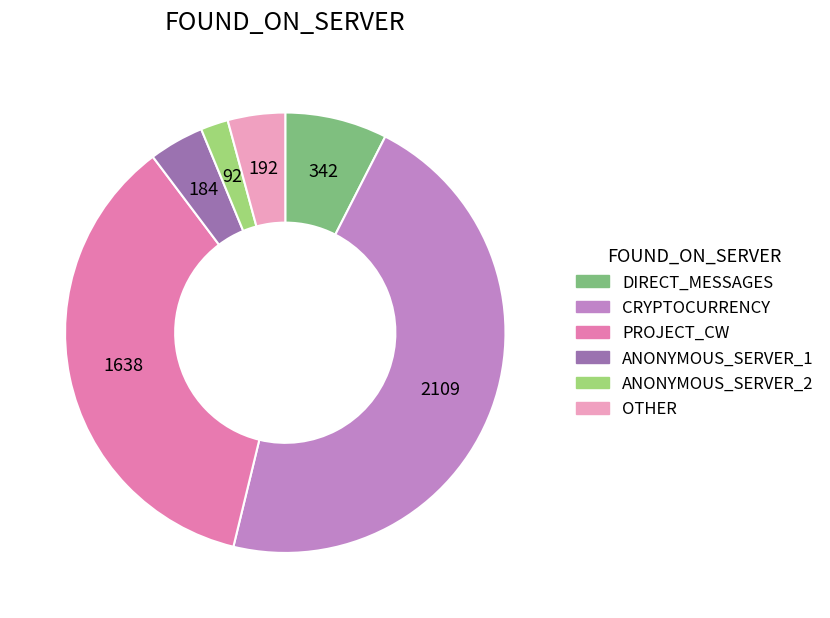

Is the sum of OTHER and ANONYMOUS_SERVER_1 greater than half?

No